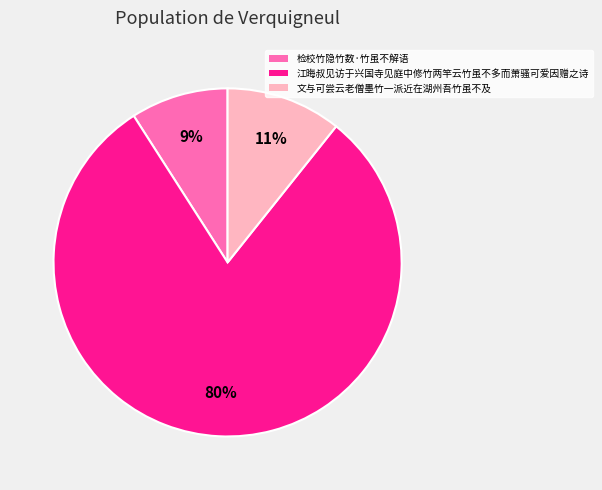

Does 江晦叔见访于兴国寺见庭中修竹两竿云竹虽不多而萧骚可爱因赠之诗 account for over 50% of the chart?

Yes